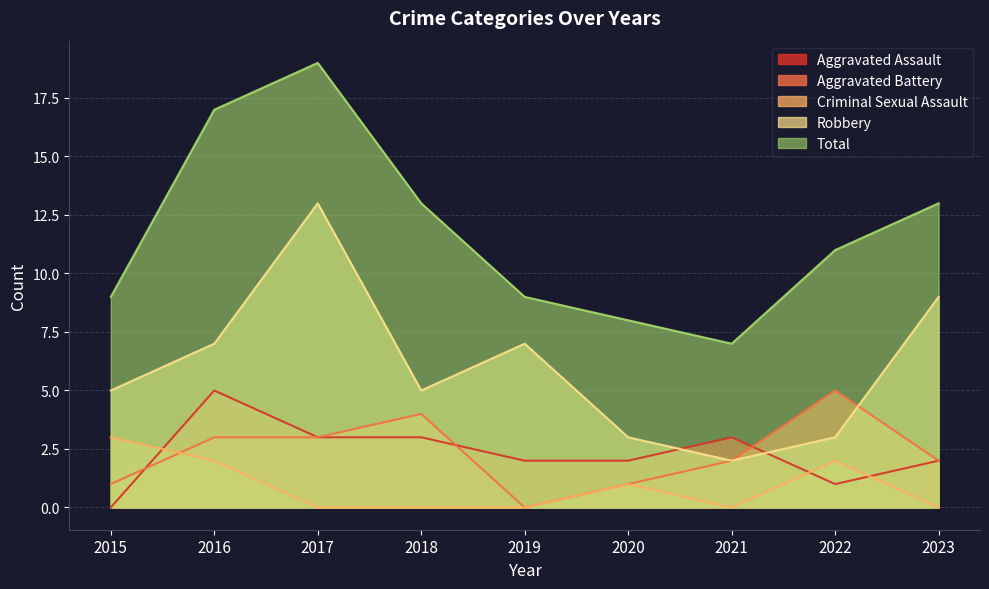

Rank the series at 2019 from highest to lowest value.

Total, Robbery, Aggravated Assault, Aggravated Battery, Criminal Sexual Assault